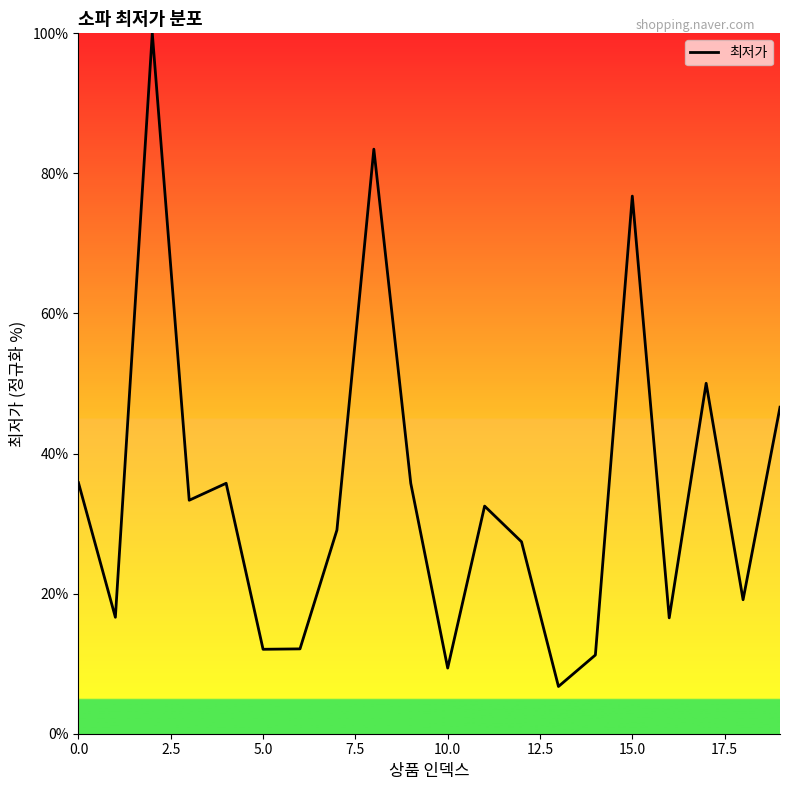

What is the difference between the maximum and minimum values?

93.3